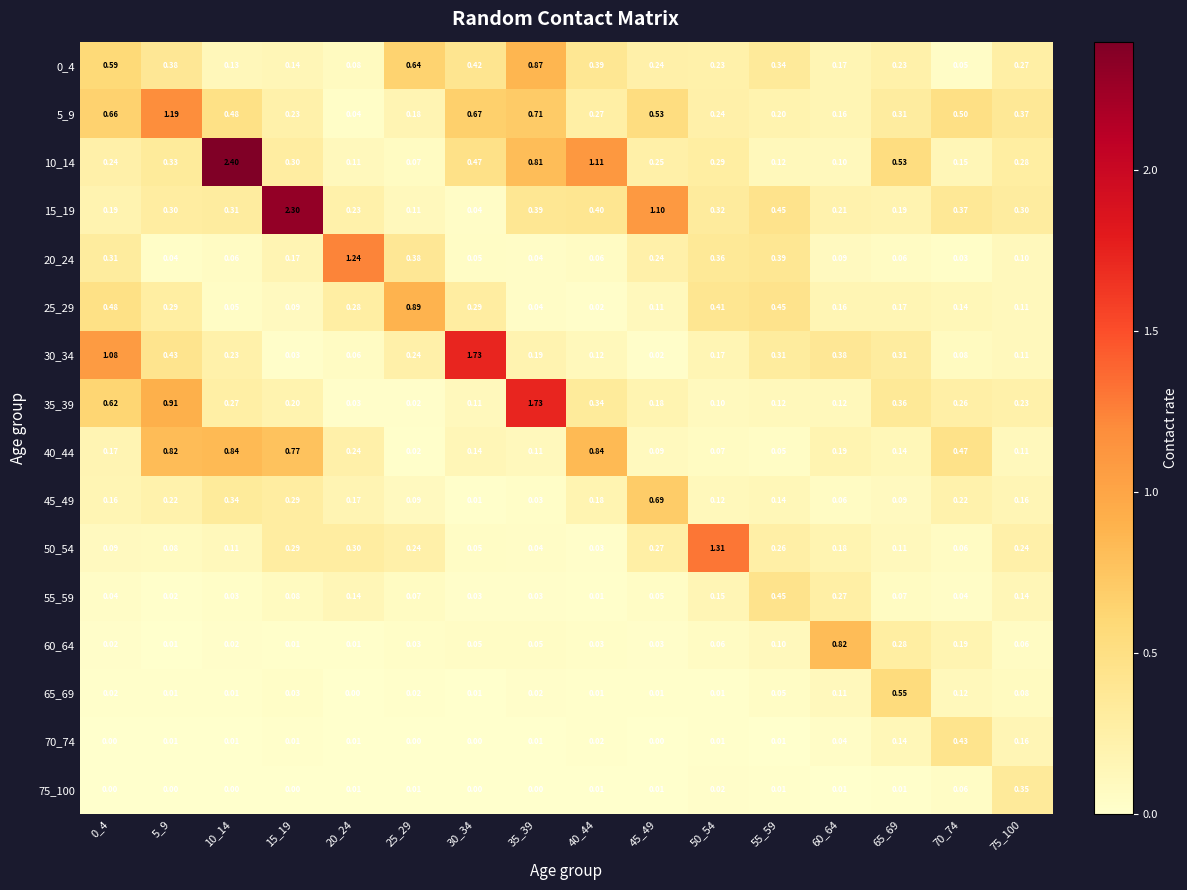

What is the maximum value shown in the chart?

2.4